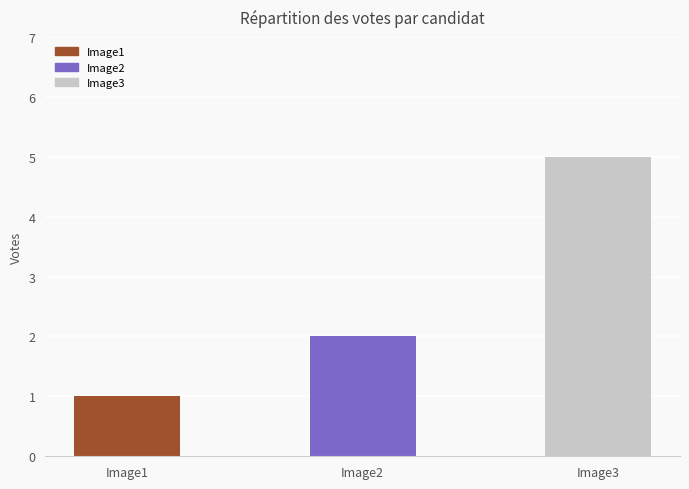

Which label corresponds to the largest value in the chart?

Image3